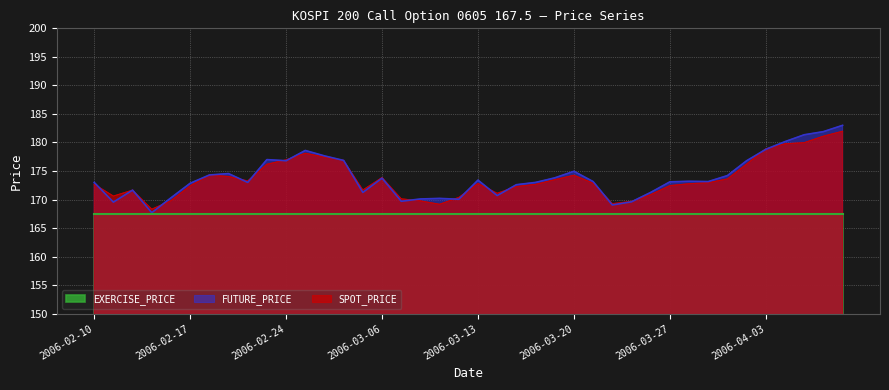

Between which two adjacent categories do FUTURE_PRICE and SPOT_PRICE first intersect?

2006-02-10 and 2006-02-13